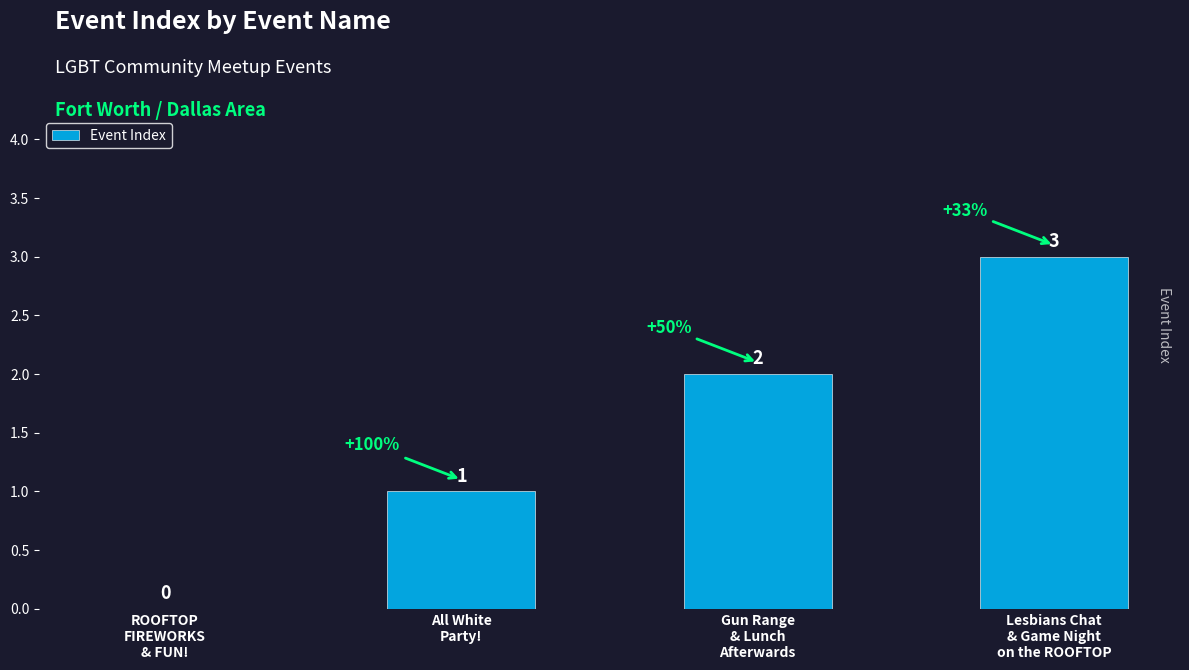

What is the sum of all values?

6